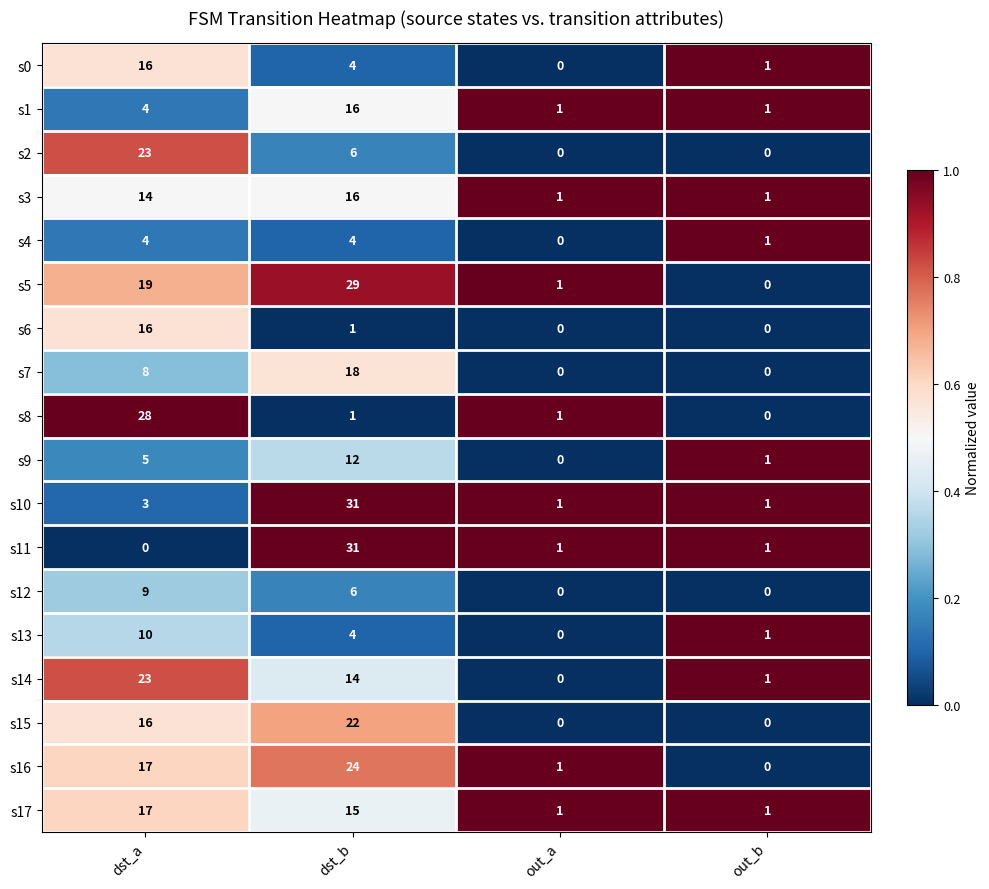

What is the difference between the maximum and minimum values in the s10 series?

30